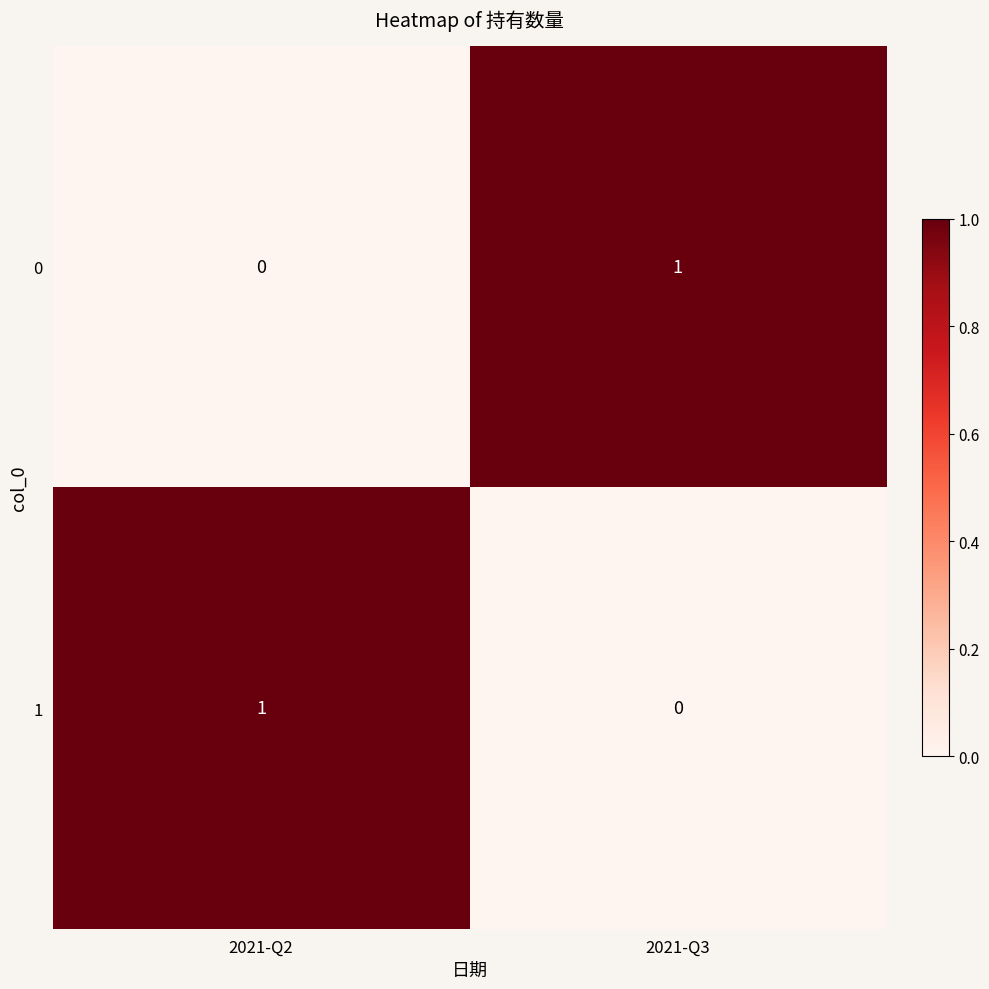

List the labels in order of 0 value, smallest first.

2021-Q2, 2021-Q3